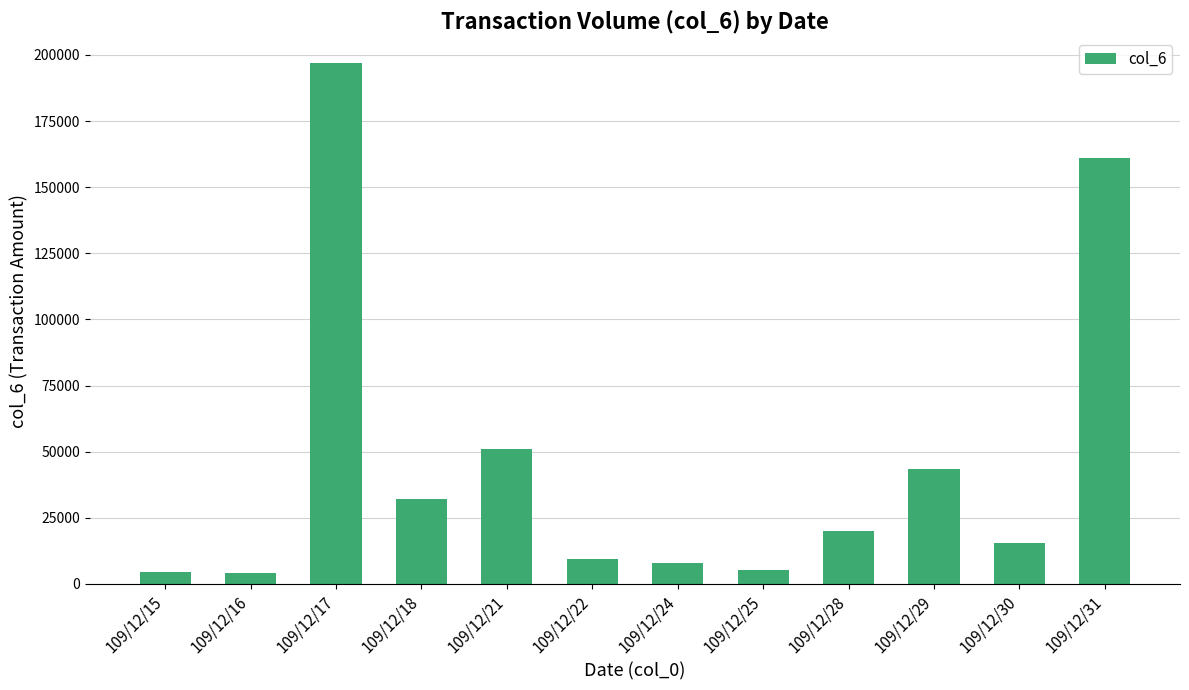

Read the value at 109/12/15.

4340